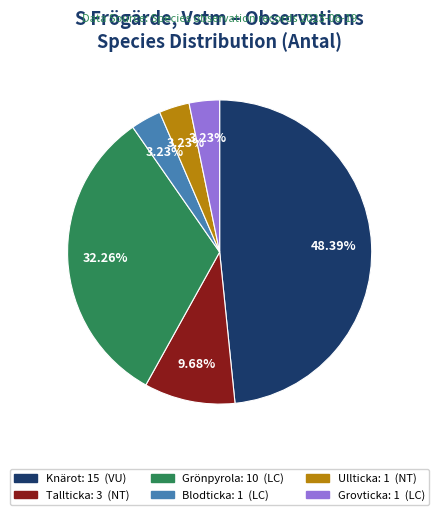

To the nearest percent, what is the average slice percentage?

17%